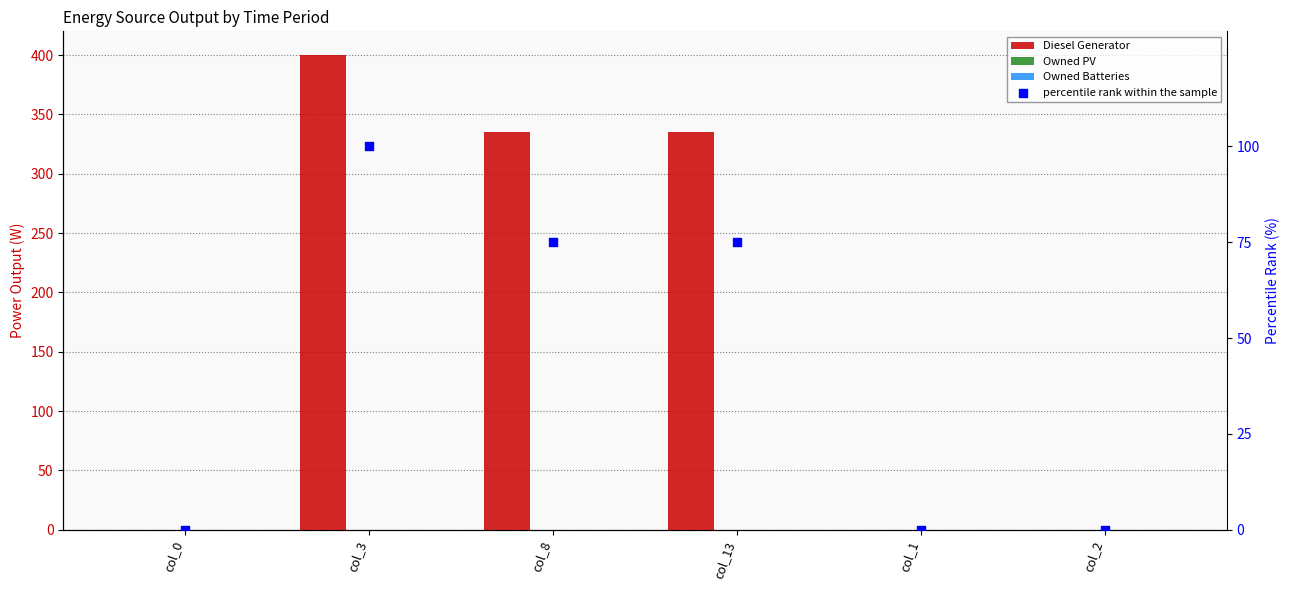

At which category is the sum across all series the highest?

col_3